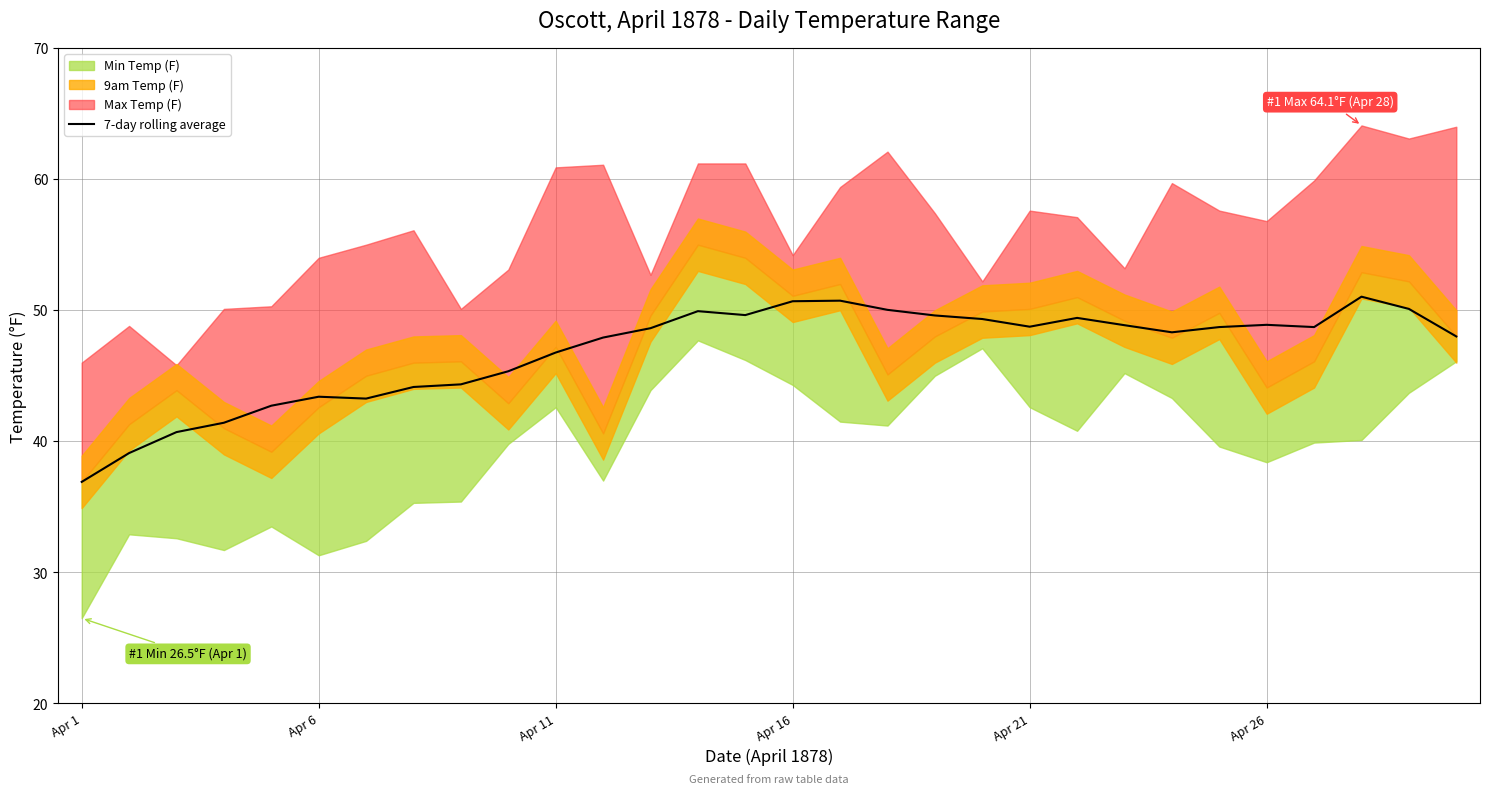

The value at 12 is 79.0. True or false?

False